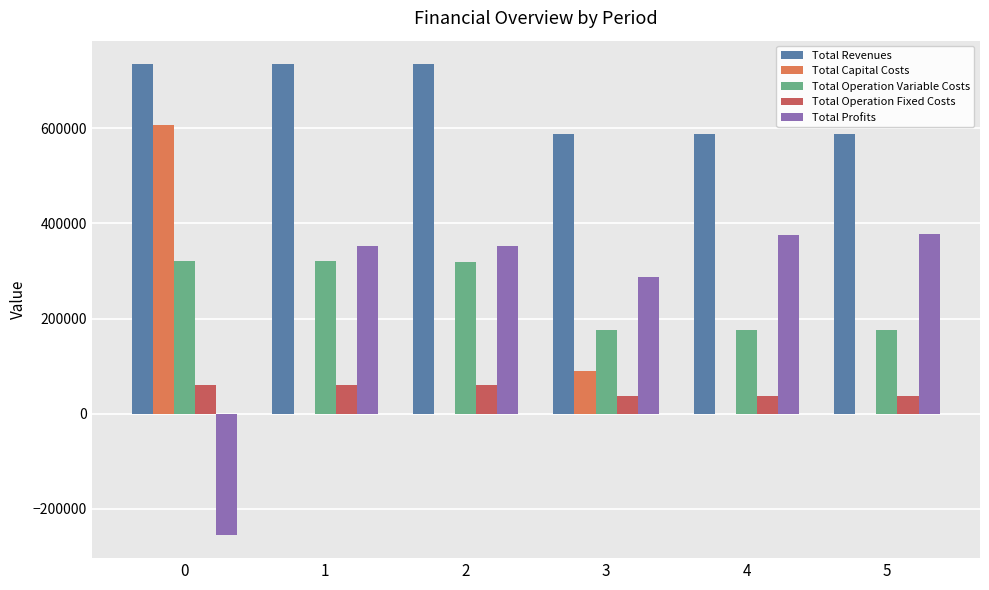

What are all the series names shown in the legend?

Total Revenues, Total Capital Costs, Total Operation Variable Costs, Total Operation Fixed Costs, Total Profits